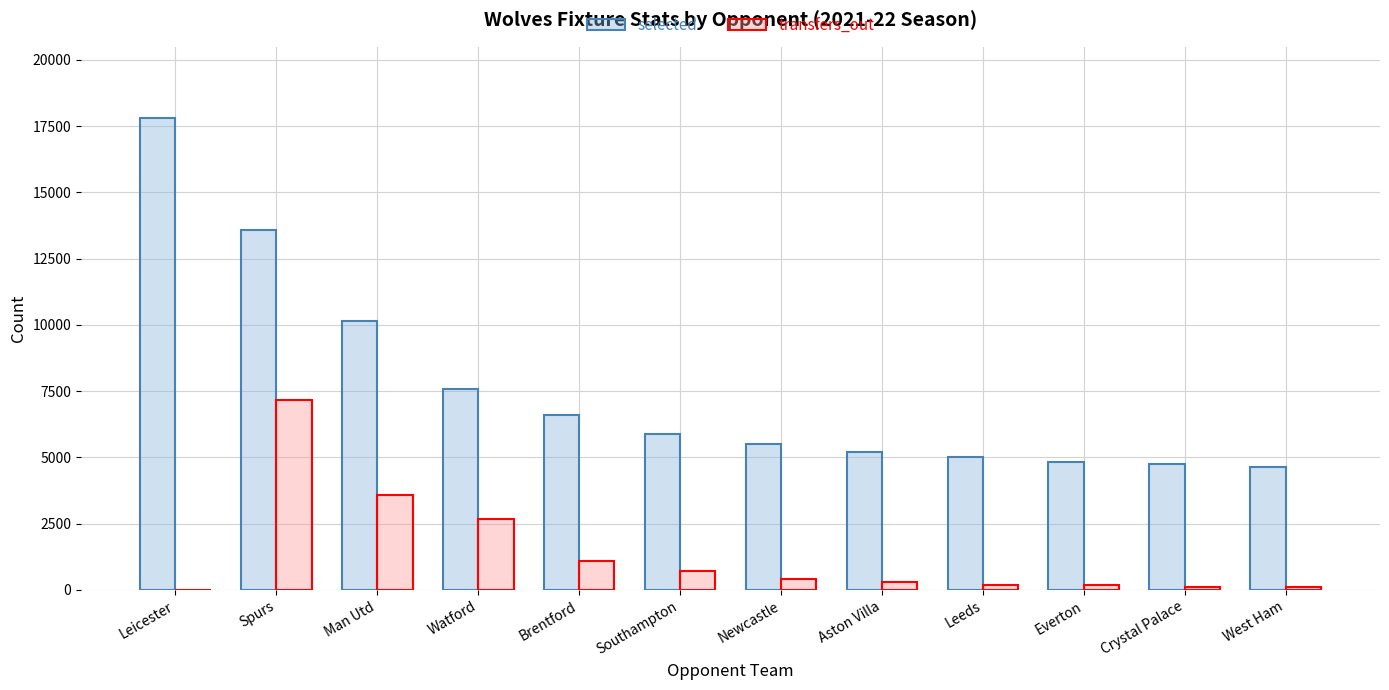

The selected series shows 6586 at Brentford. True or false?

True